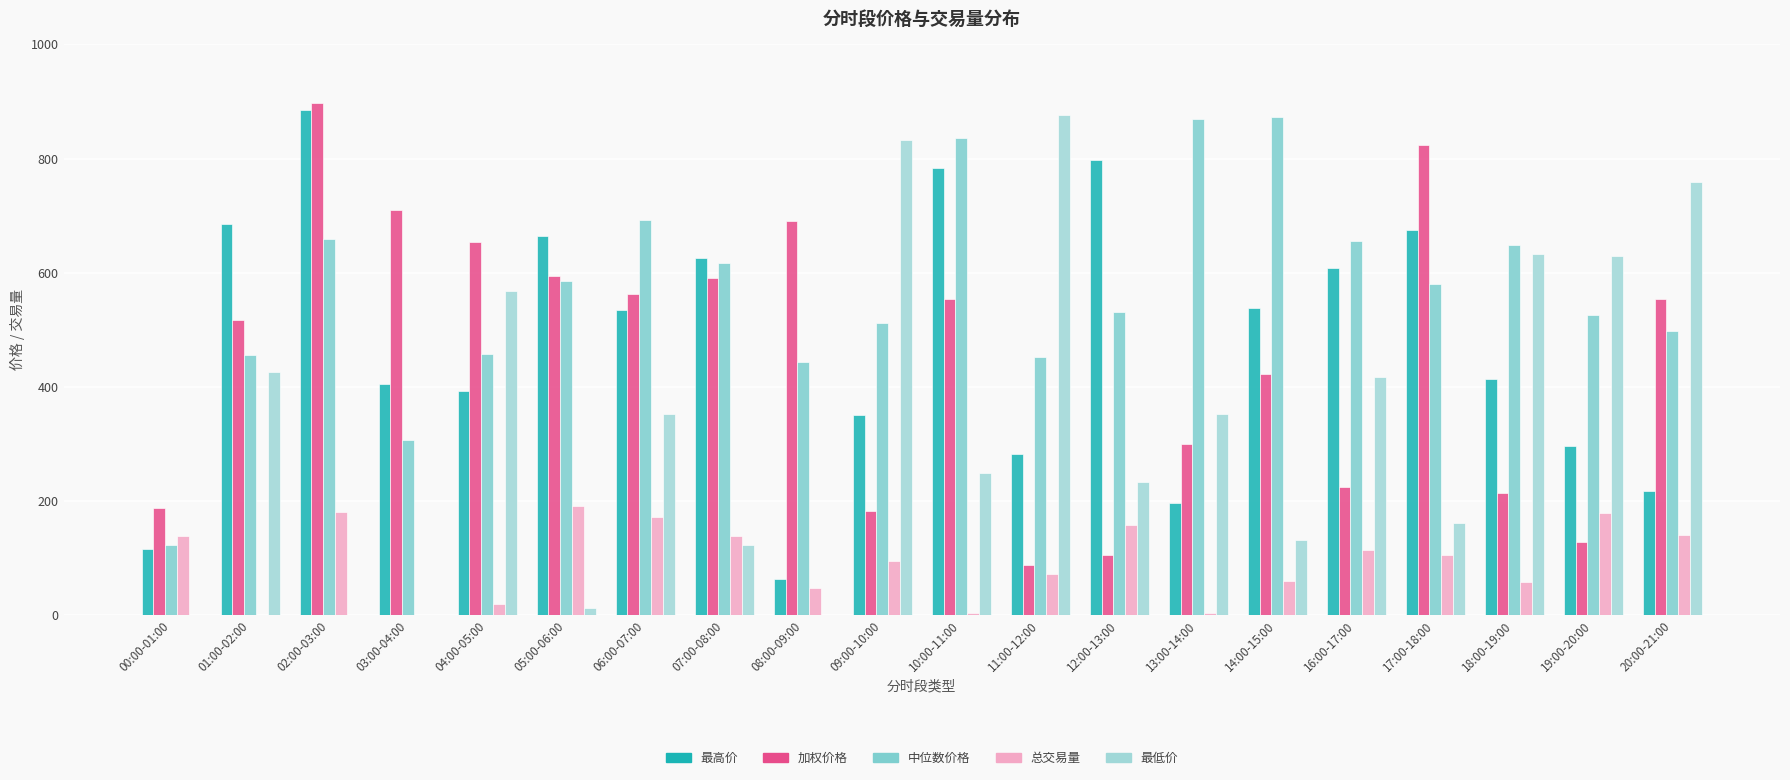

Which series has the largest total across all categories?

中位数价格